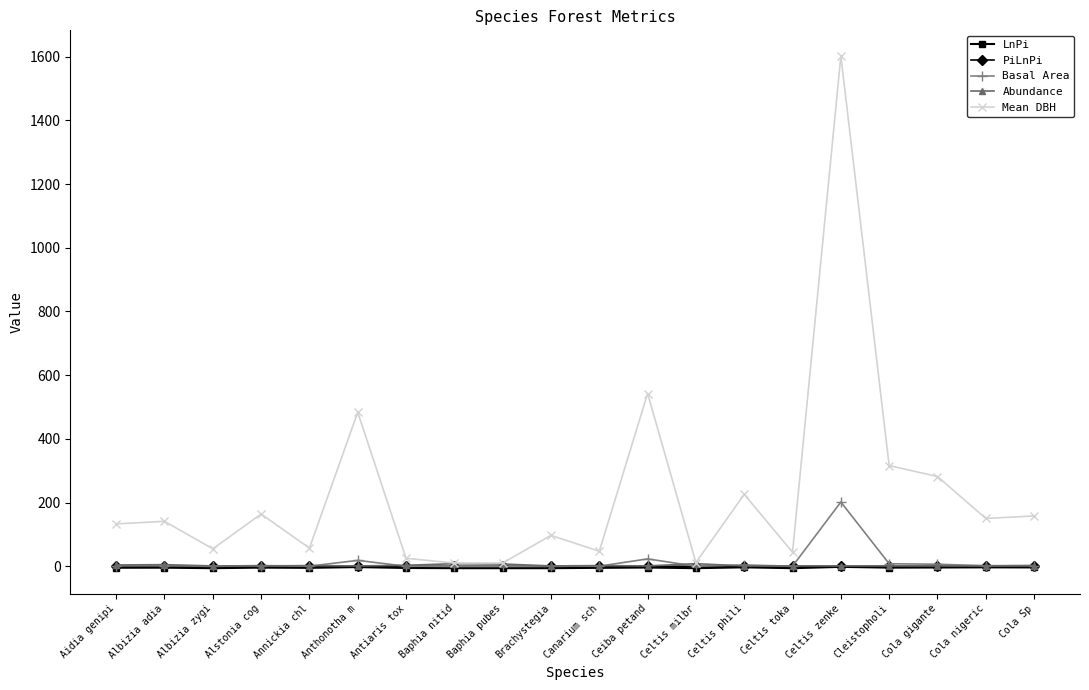

True or false: LnPi and Mean DBH cross at least once.

False